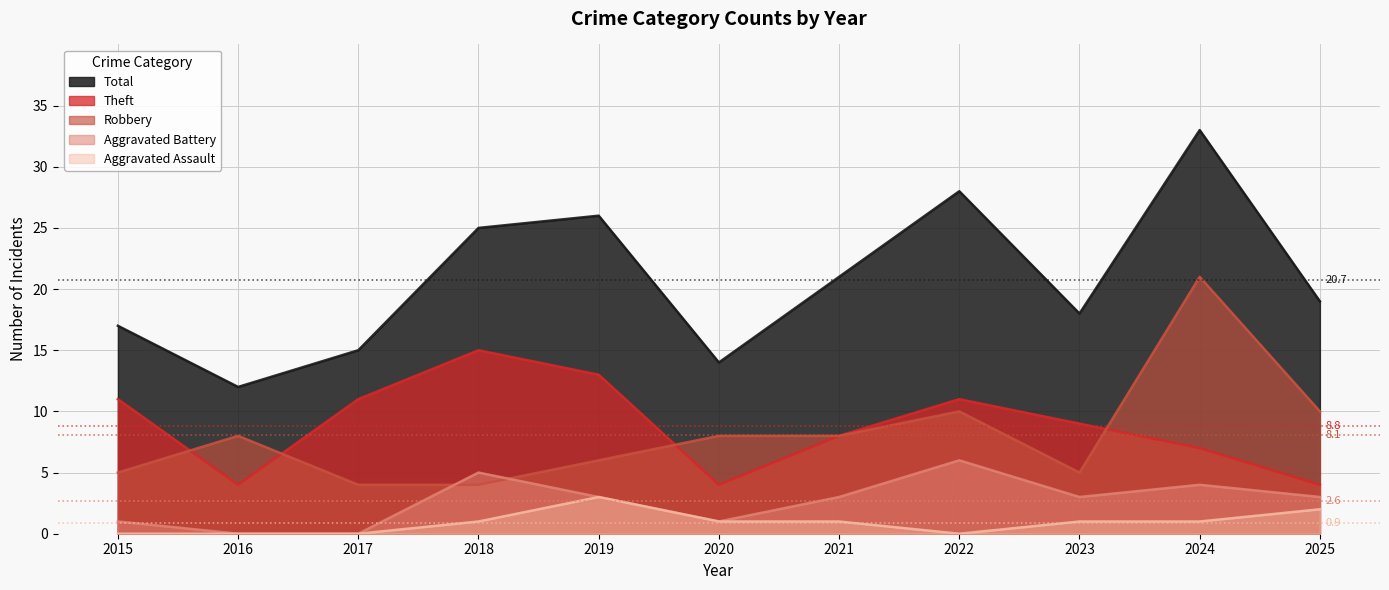

How many lines are shown in the chart?

5